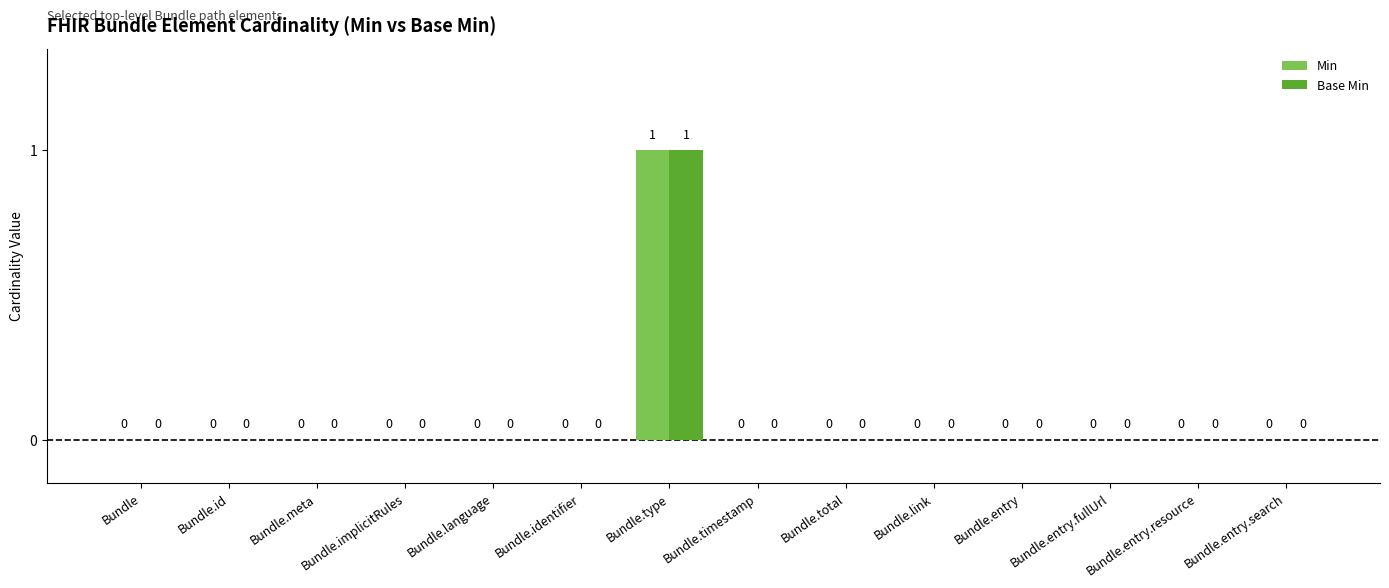

How many Base Min values are between 0 and 1?

14